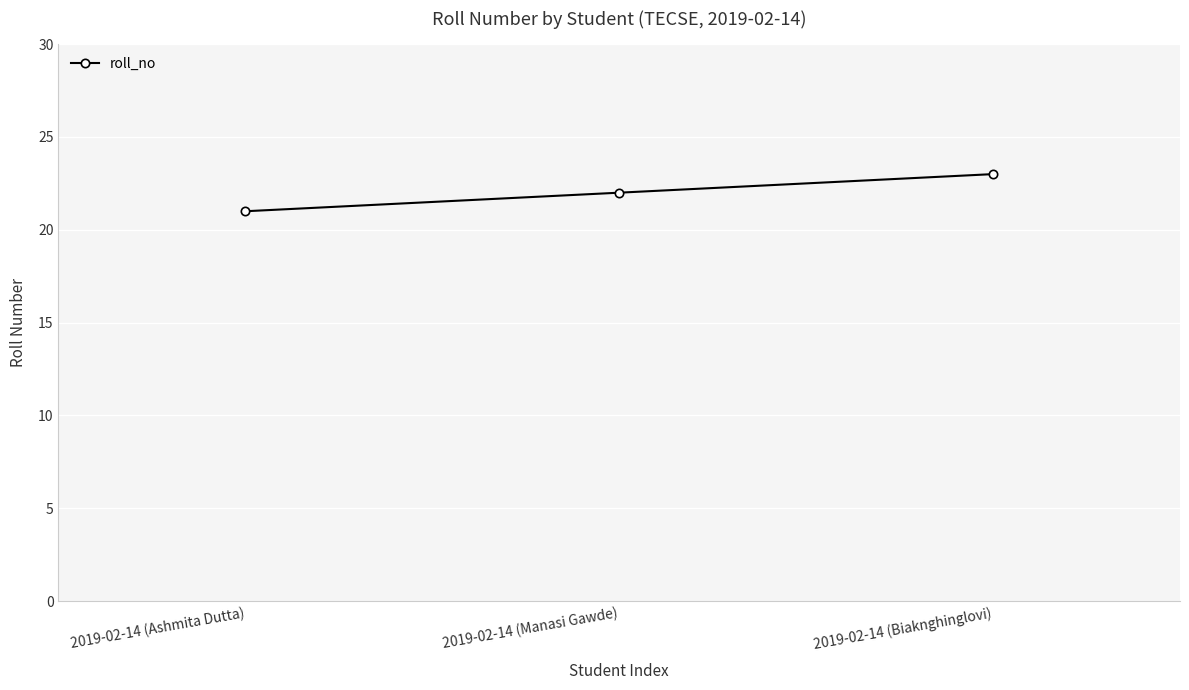

At which category does the chart reach its minimum across all series?

2019-02-14 (Ashmita Dutta)